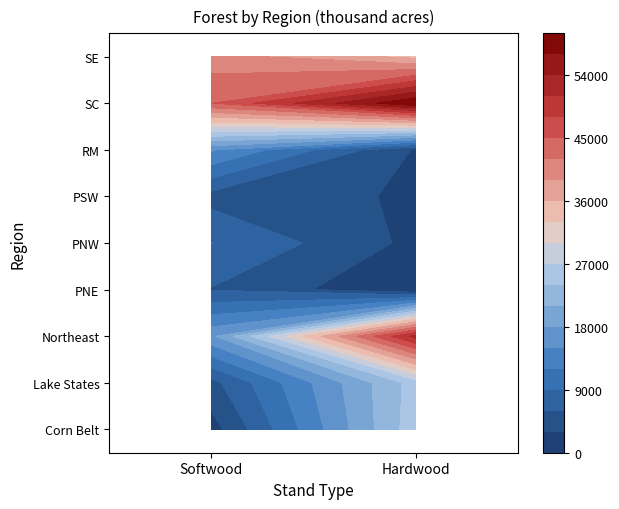

Between Softwood and Hardwood, which series saw the biggest shift?

Northeast